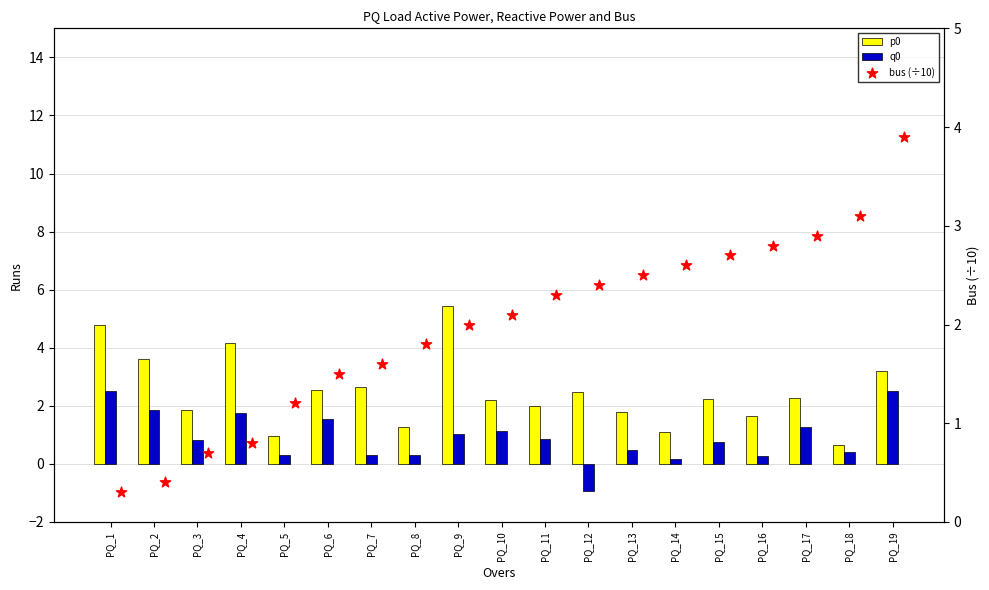

At how many categories does at least one series exceed 2?

16